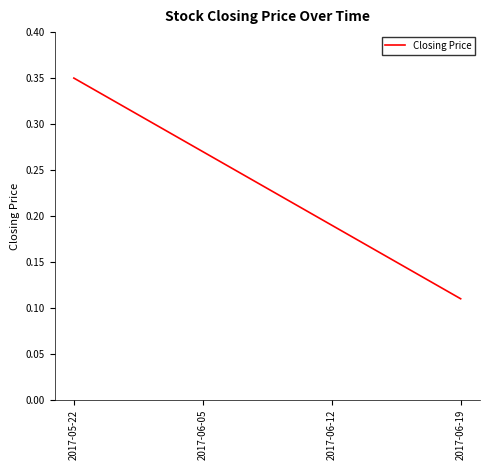

How many lines are shown in the chart?

1